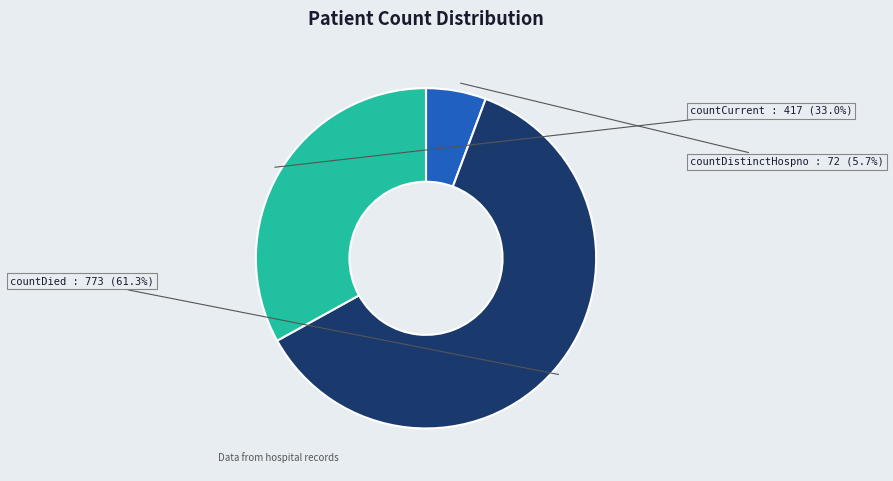

Count the number of slices in the pie.

3